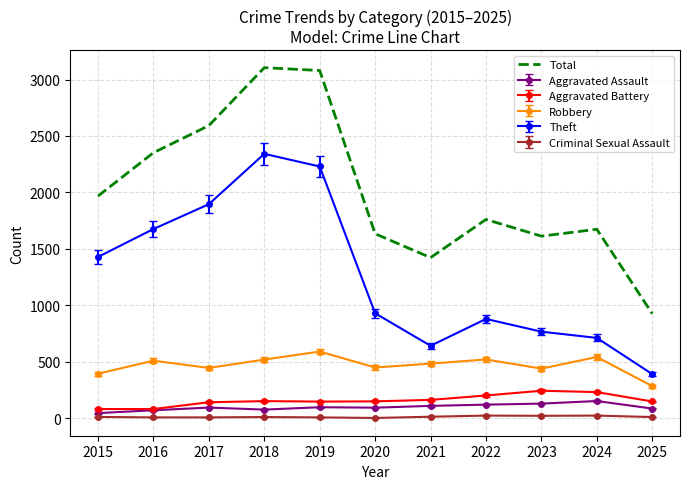

True or false: Theft has a value of 3557 at 2018.

False